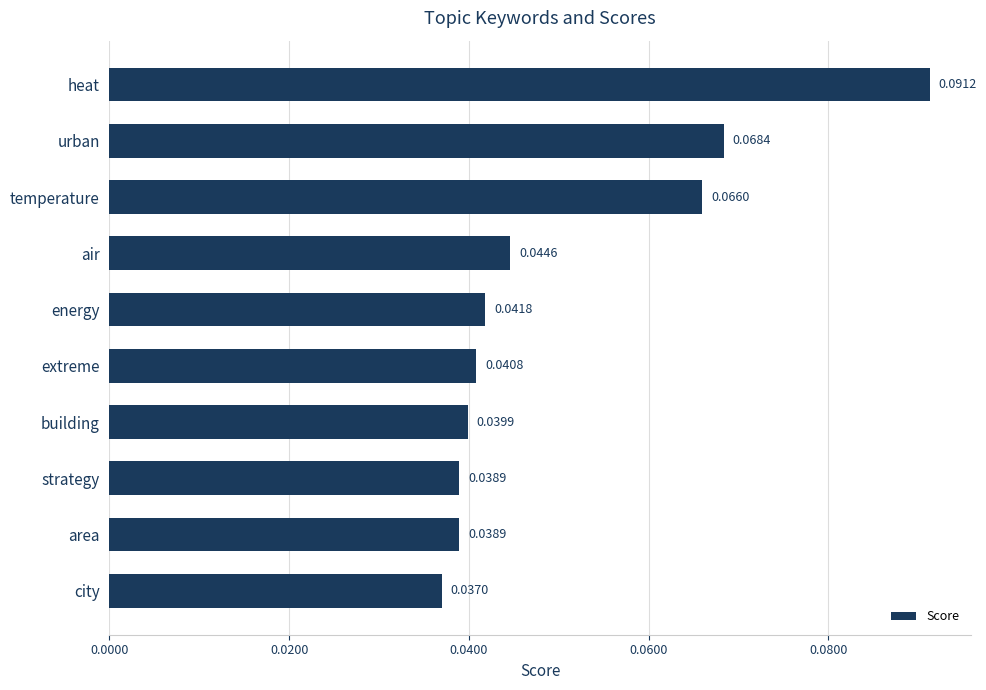

Which label corresponds to the largest value in the chart?

heat